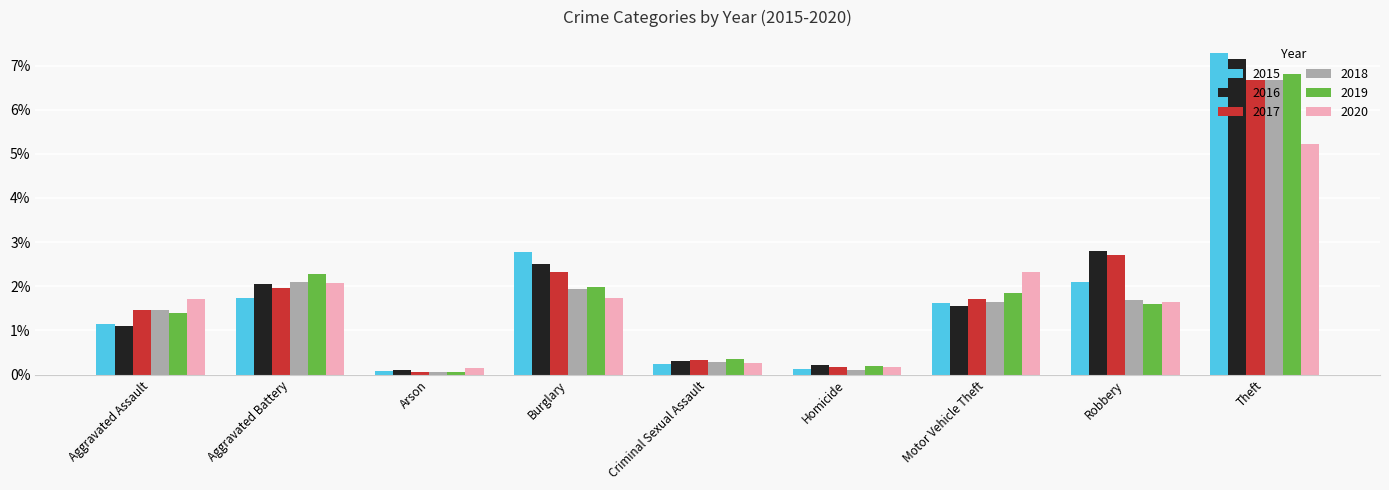

True or false: 2018 has a value of 1.3 at Aggravated Battery.

False